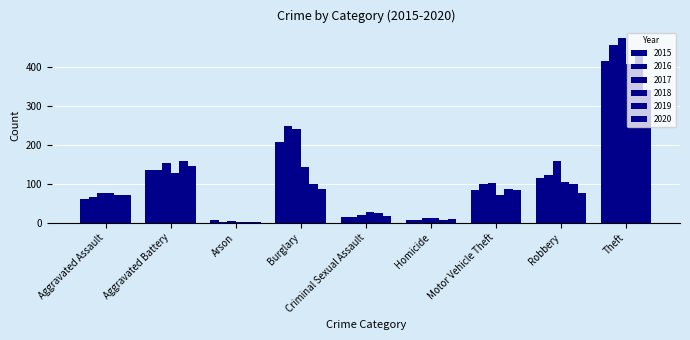

Which series changed the most between Aggravated Assault and Aggravated Battery?

2019